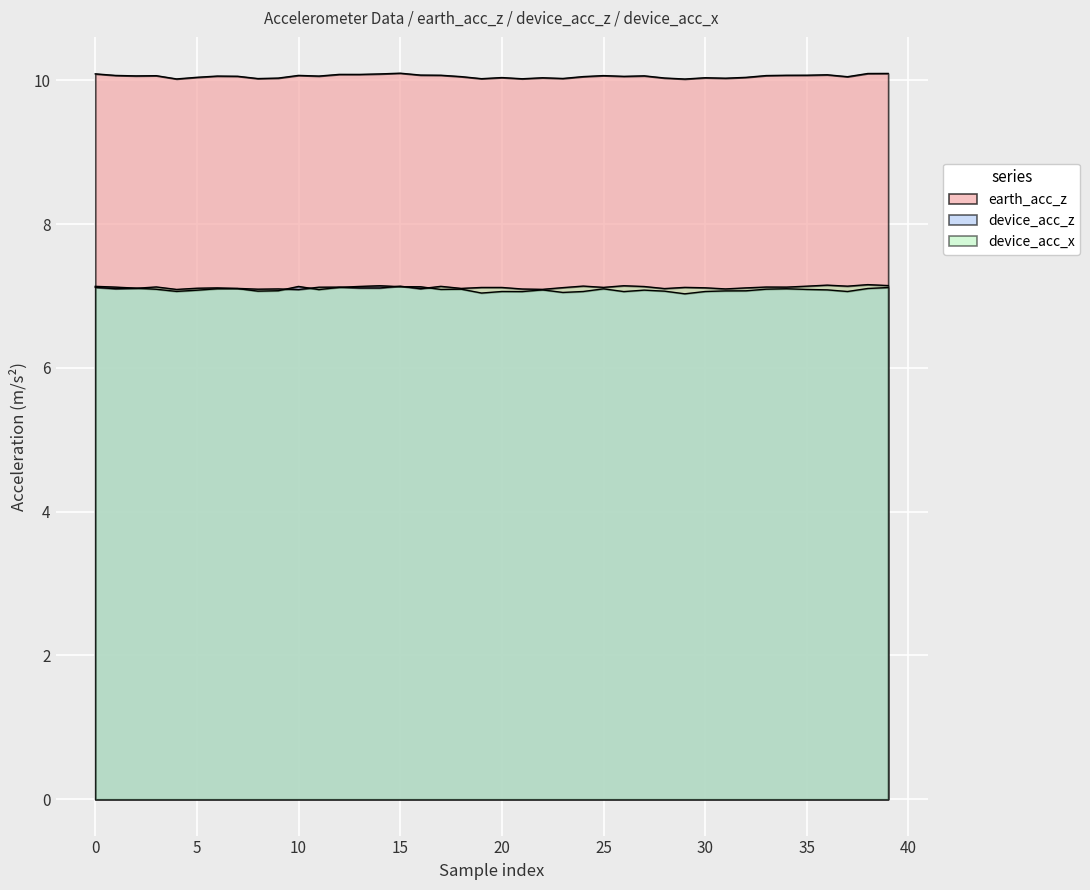

What is the total value across all series at 31?

24.2